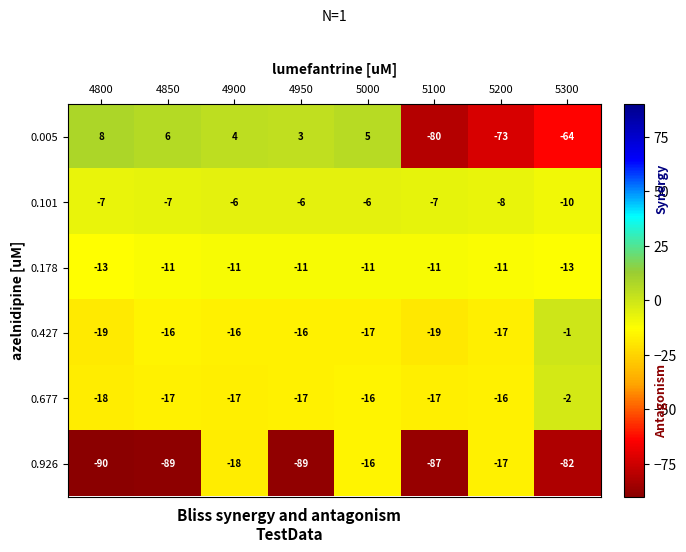

What is the sum of the 0.101 values at 4950 and 5200?

-14